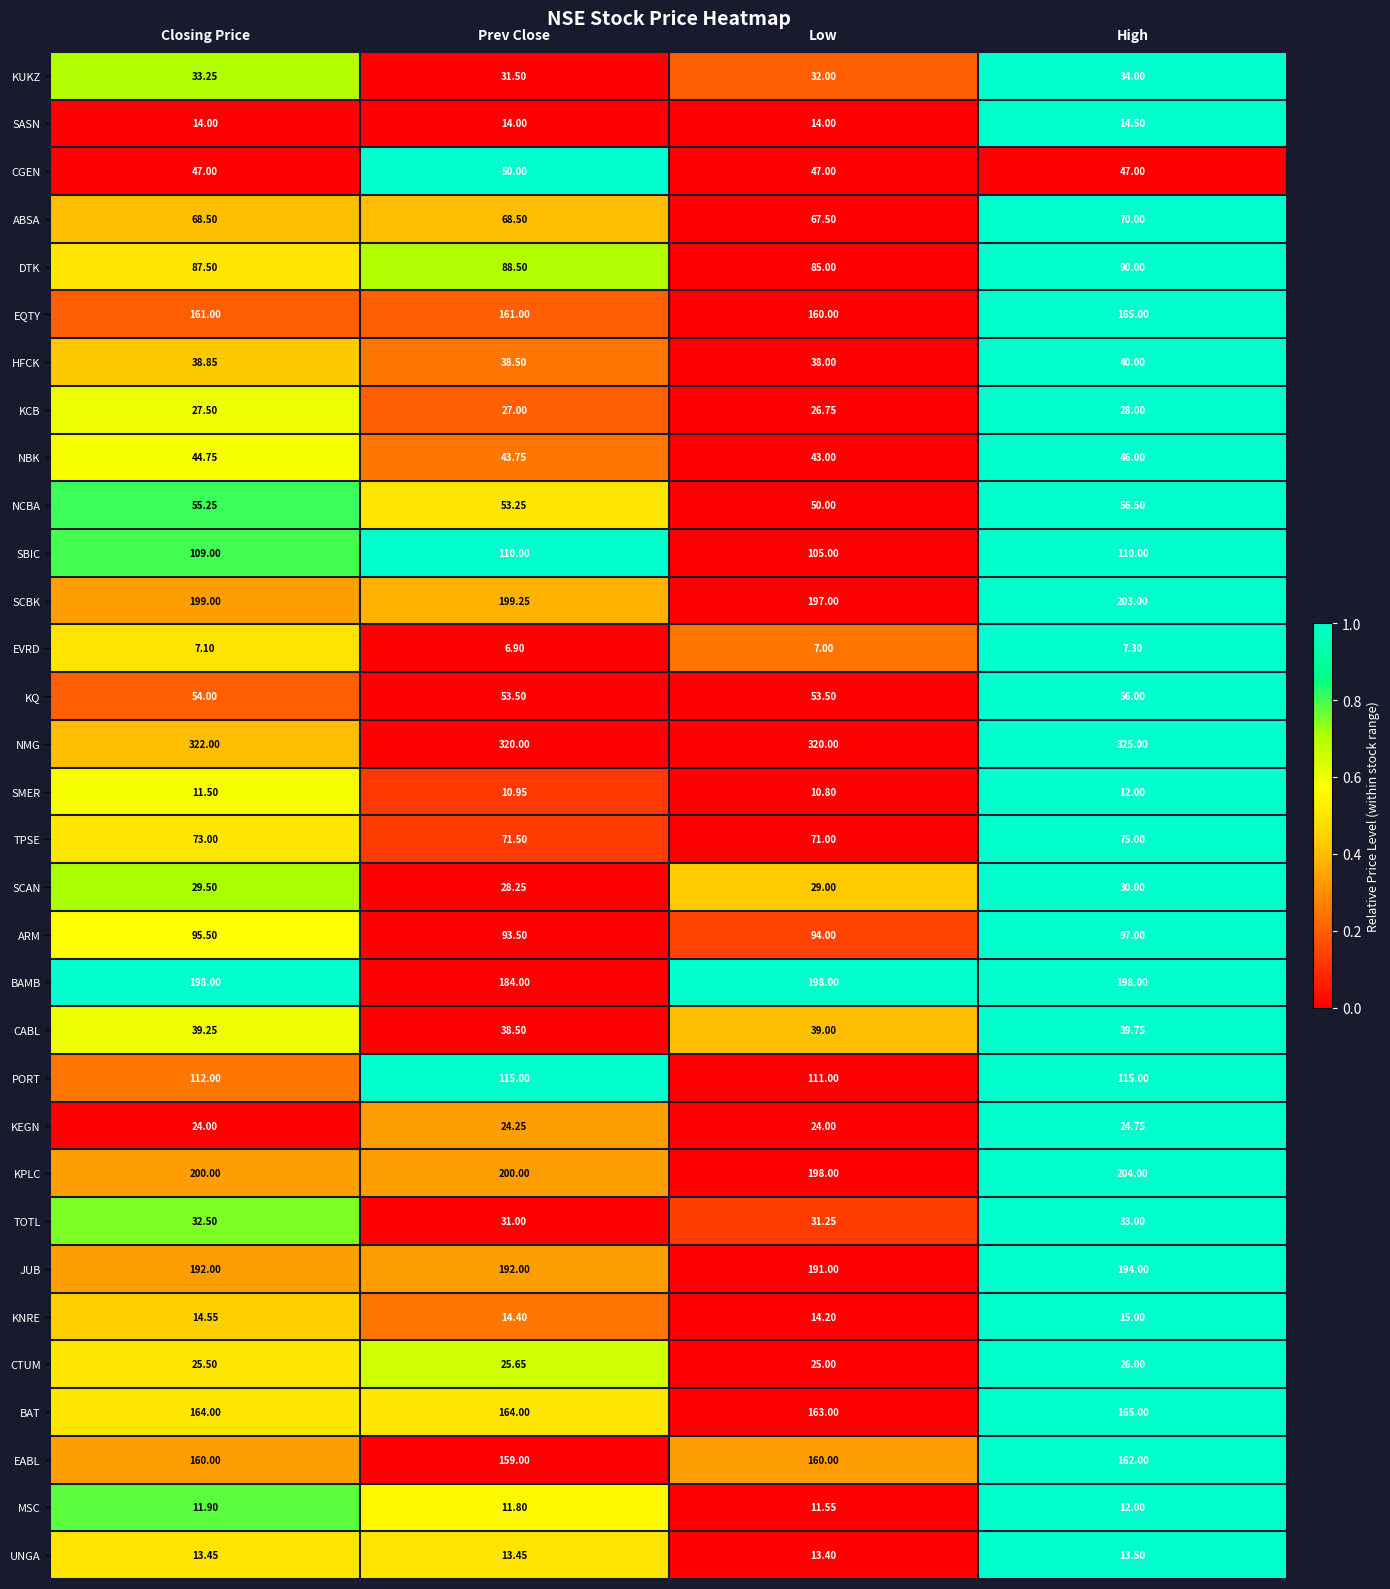

At which label does ABSA reach its minimum?

Low